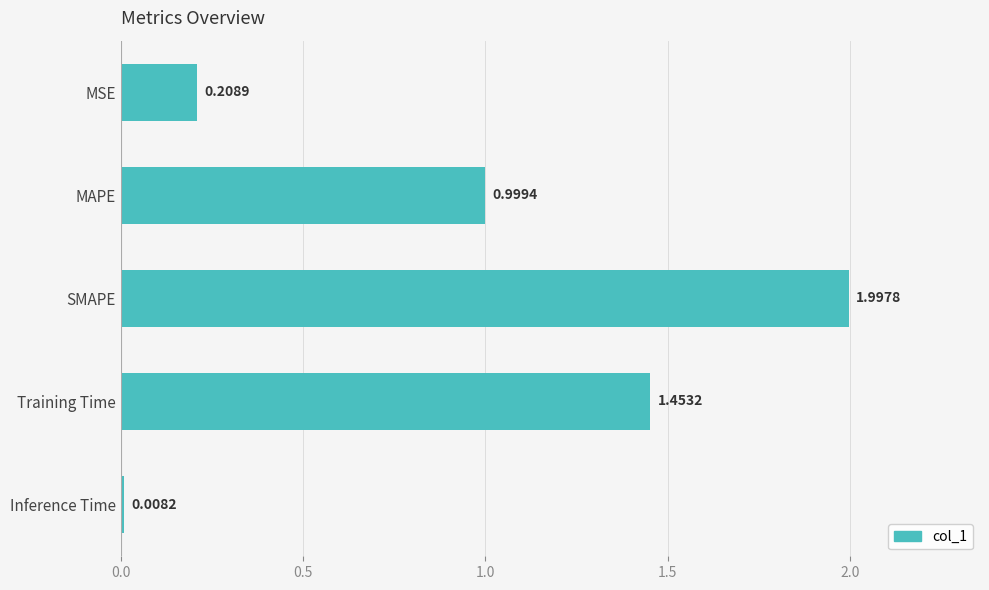

What is the label of the 2nd bar from the top?

MAPE